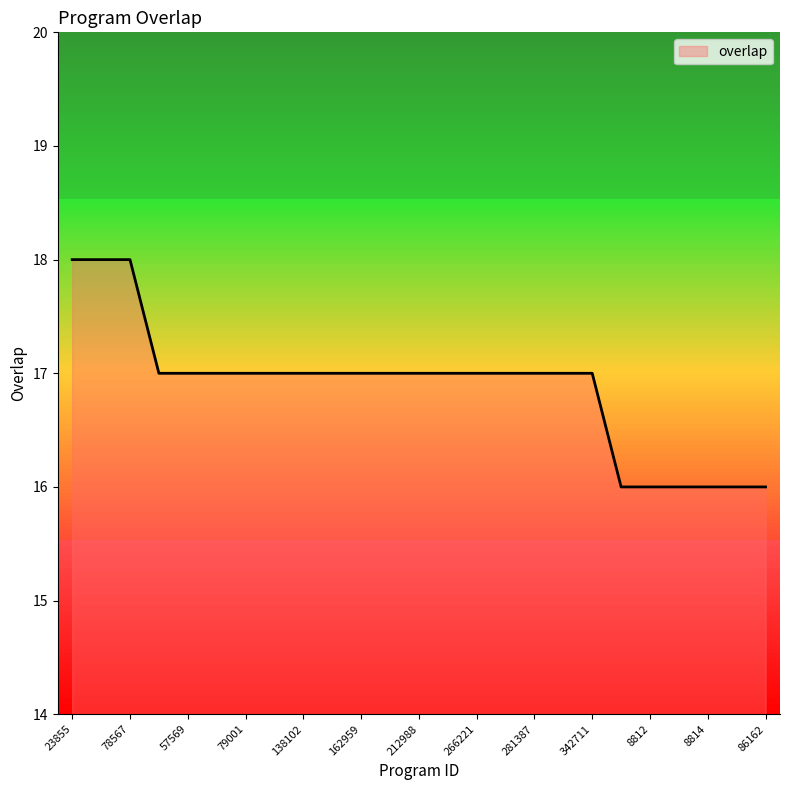

What is the smallest value displayed?

16